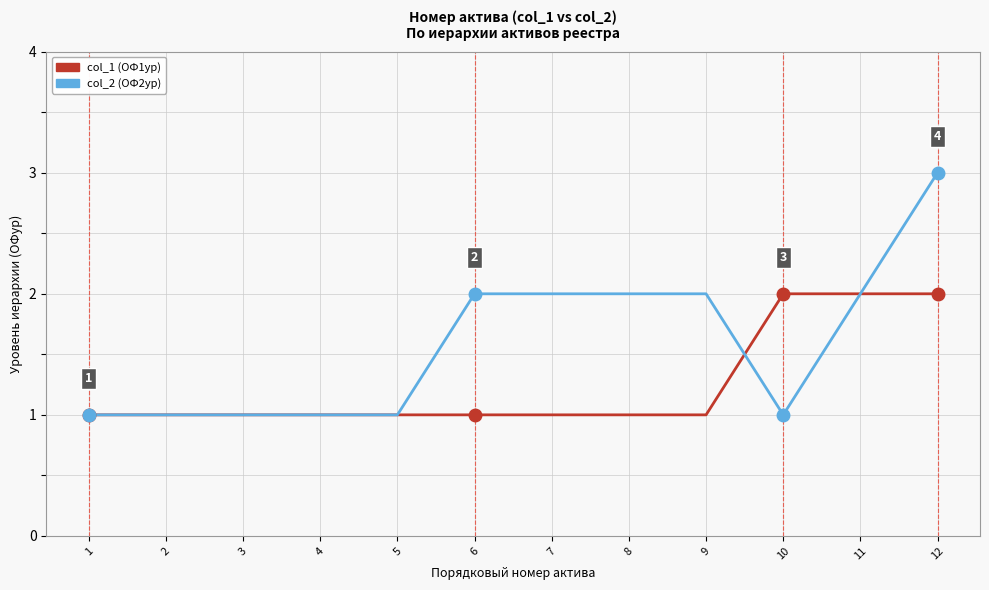

Rank the series at 10 from highest to lowest value.

col_1 (ОФ1ур), col_2 (ОФ2ур)